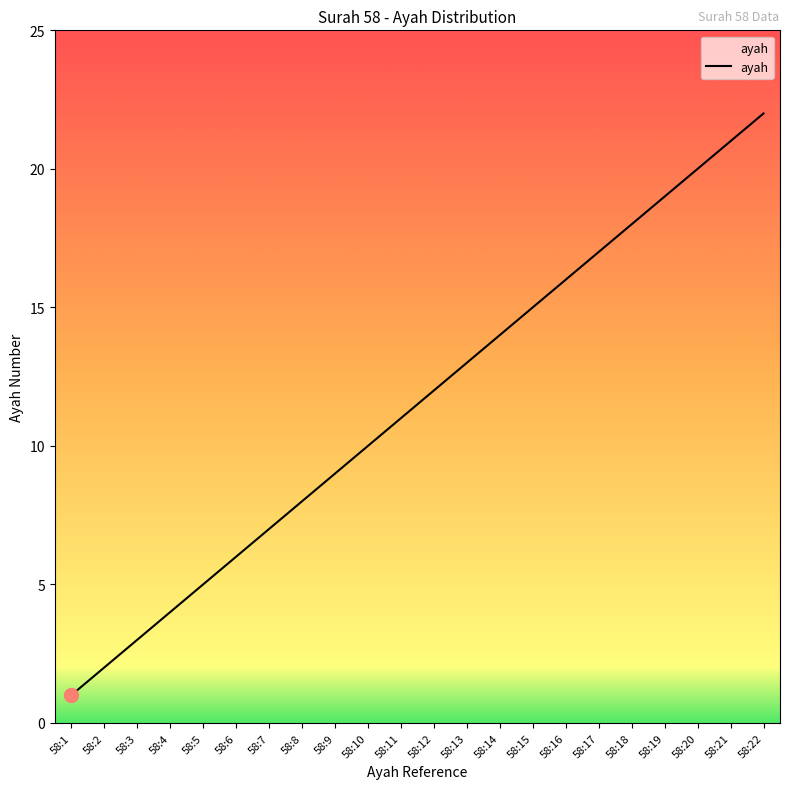

Which label corresponds to the smallest value in the chart?

58:1